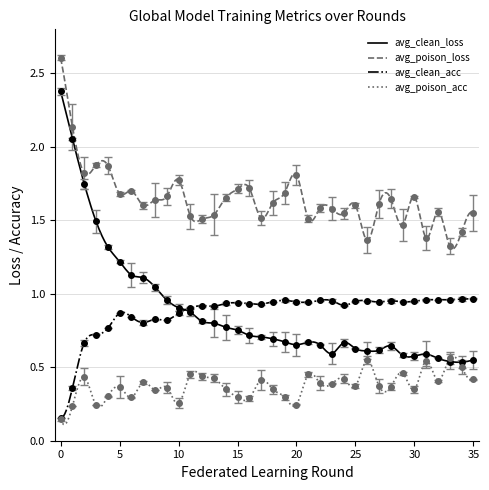

What is the total value across all series at 22?

3.6